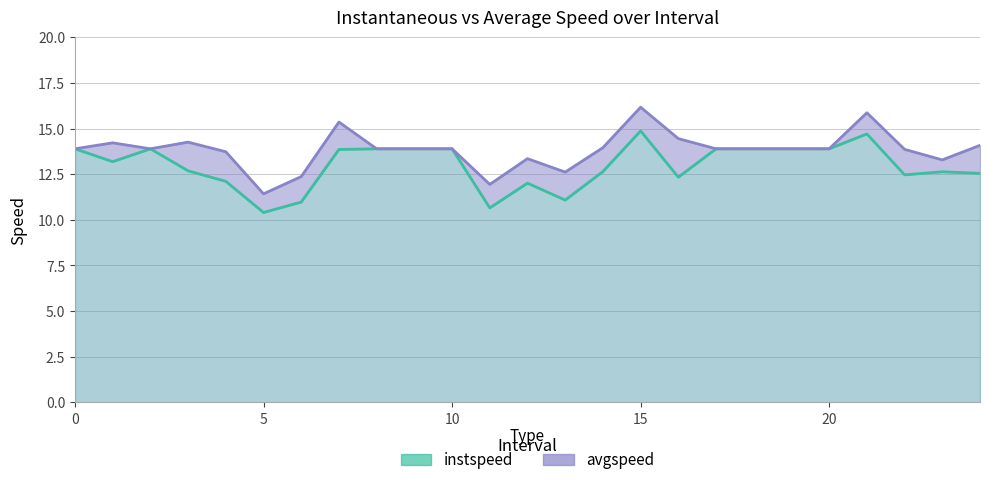

What is the greatest value displayed?

16.2